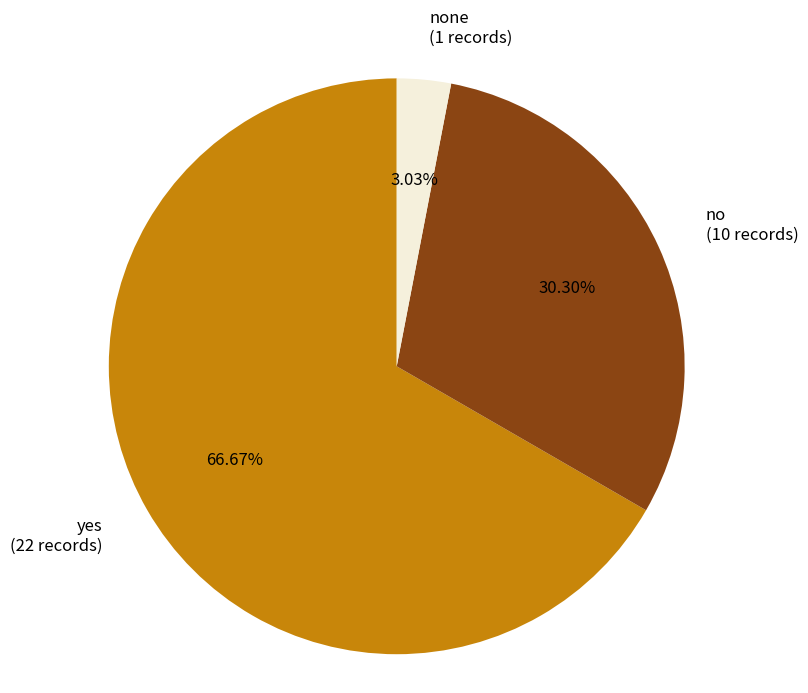

Which has a higher value, yes (22 records) or none (1 records)?

yes (22 records)